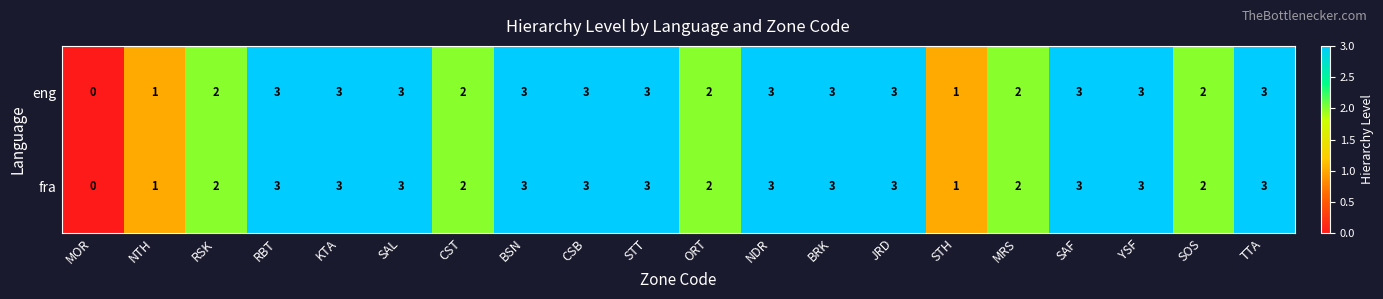

Count the eng values in the range 2 to 3.

17